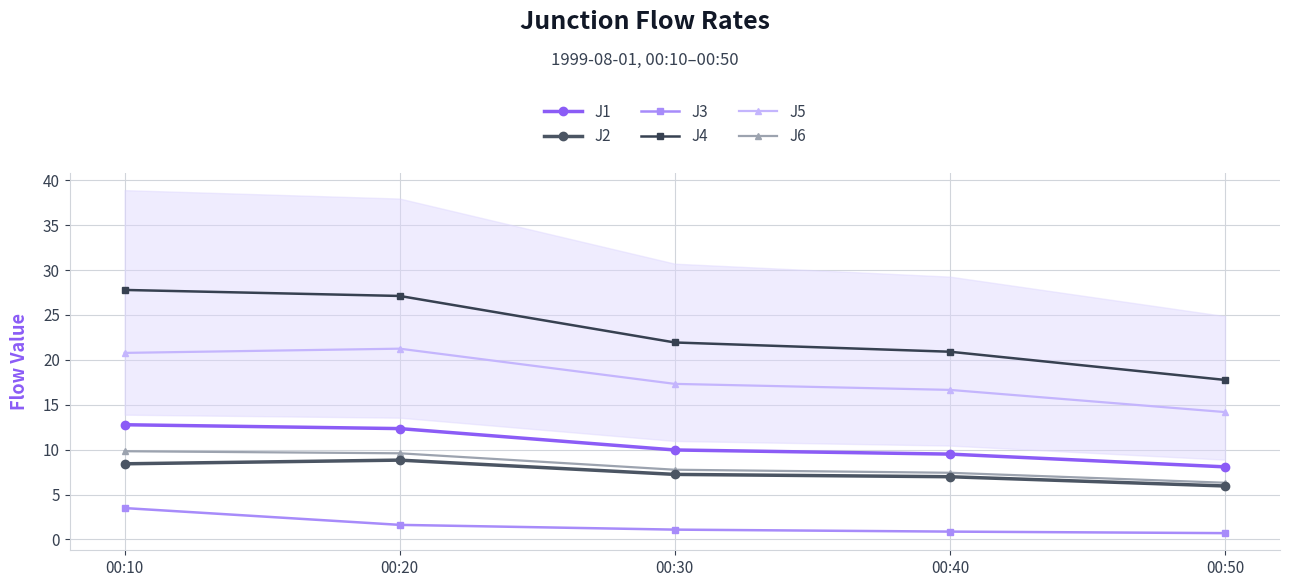

What is the minimum value for J5?

14.2